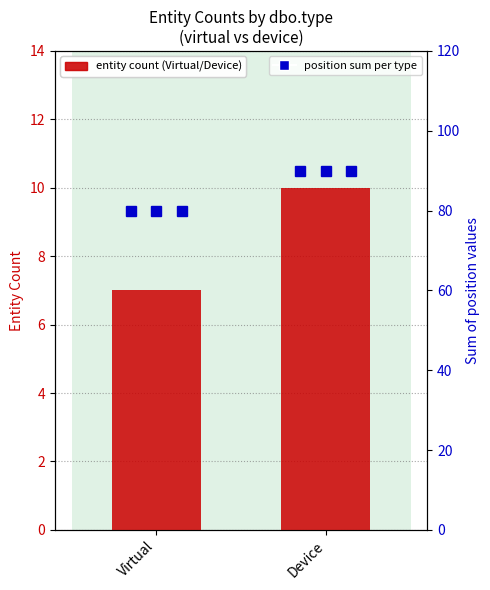

Which label corresponds to the largest value in the chart?

Device